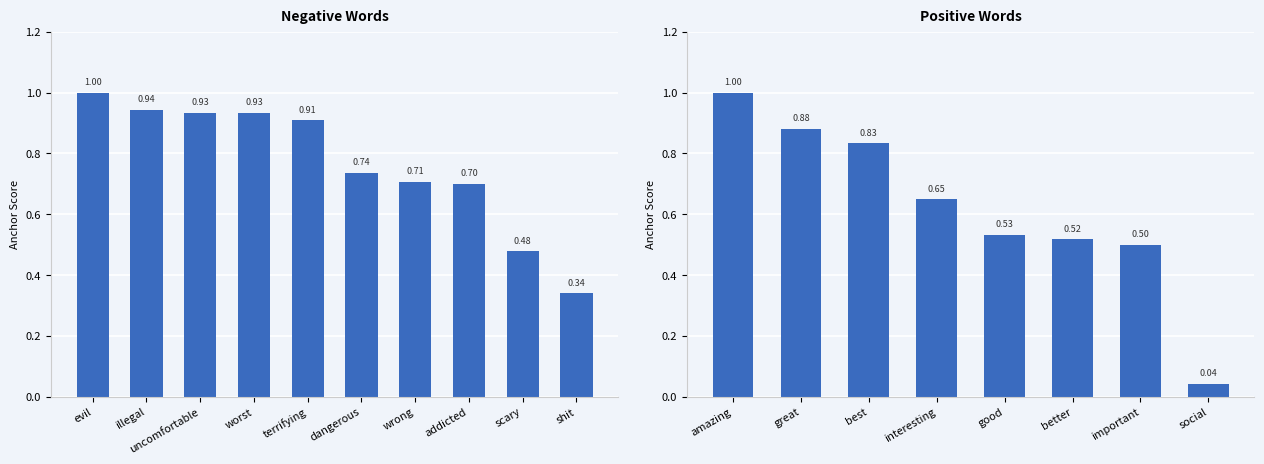

What is the difference between the maximum and second lowest values?

0.5